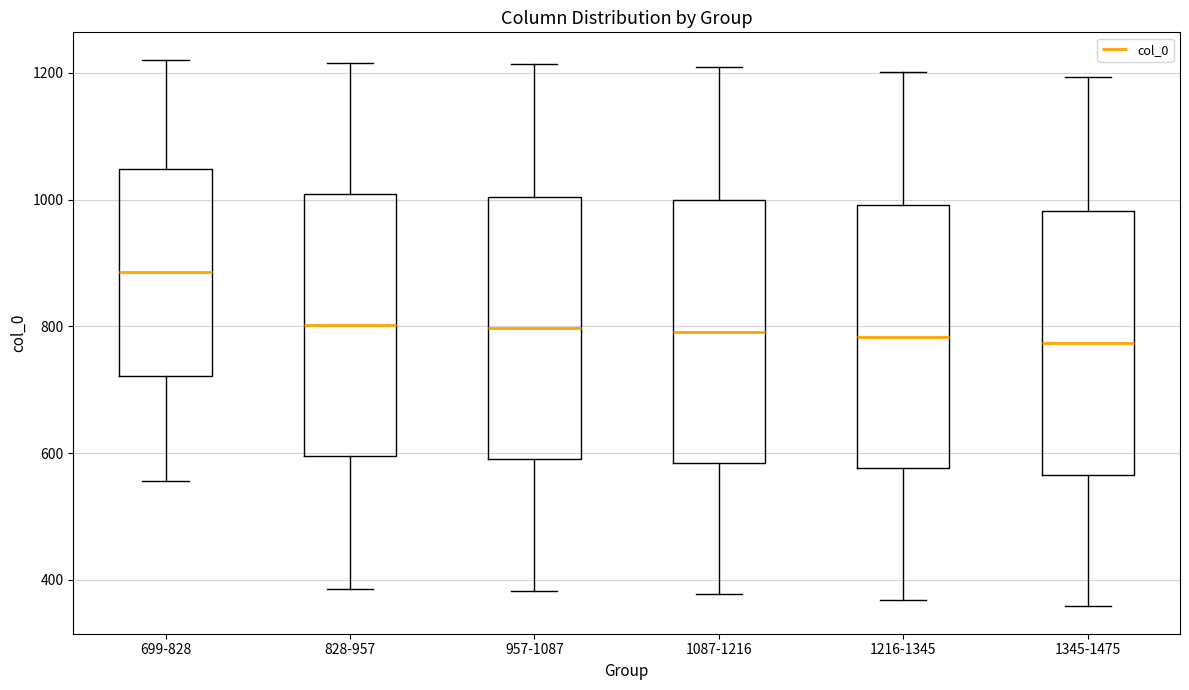

Reading left to right, read every box against the y-axis: the position of its median line, the range the box covers, and the ends of its whiskers. The values are not printed on the chart, so give them approximately, as read against the axis.

699-828: median 880, box 720 to 1040, whiskers 560 to 1220
828-957: median 800, box 600 to 1000, whiskers 380 to 1220
957-1087: median 800, box 600 to 1000, whiskers 380 to 1220
1087-1216: median 800, box 580 to 1000, whiskers 380 to 1200
1216-1345: median 780, box 580 to 1000, whiskers 360 to 1200
1345-1475: median 780, box 560 to 980, whiskers 360 to 1200